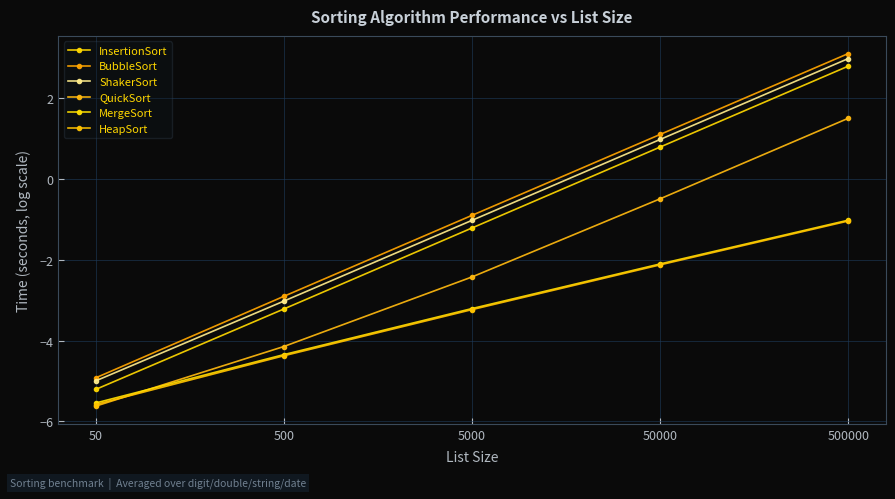

What are all the series names shown in the legend?

InsertionSort, BubbleSort, ShakerSort, QuickSort, MergeSort, HeapSort